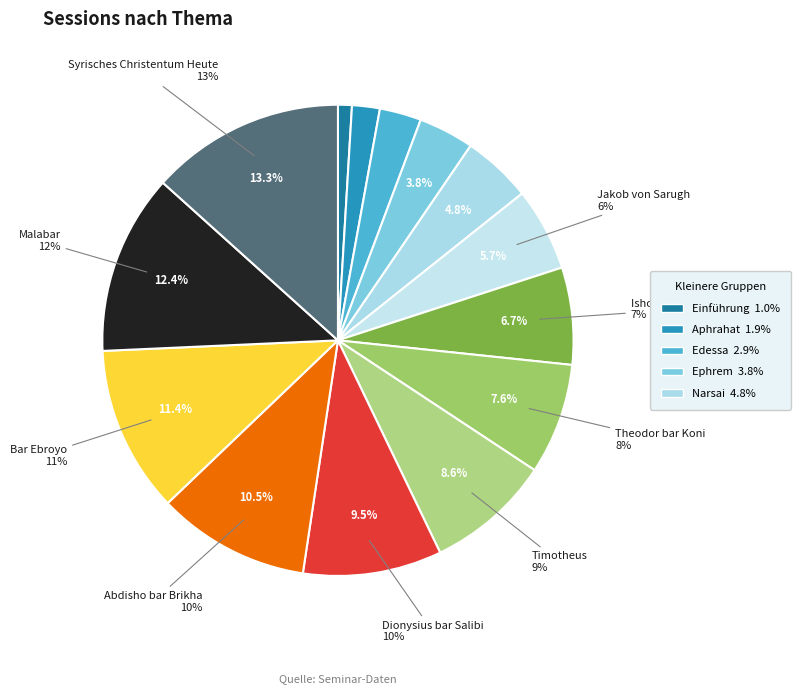

What percentage is NOT represented by Theodor bar Koni?

92.4%